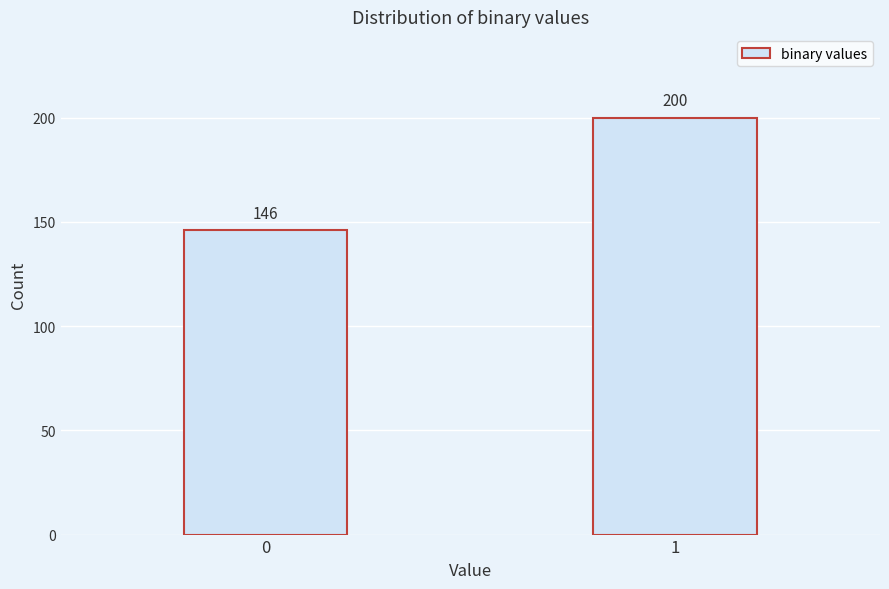

Reading right to left, transcribe all the data shown in this chart.

200	146